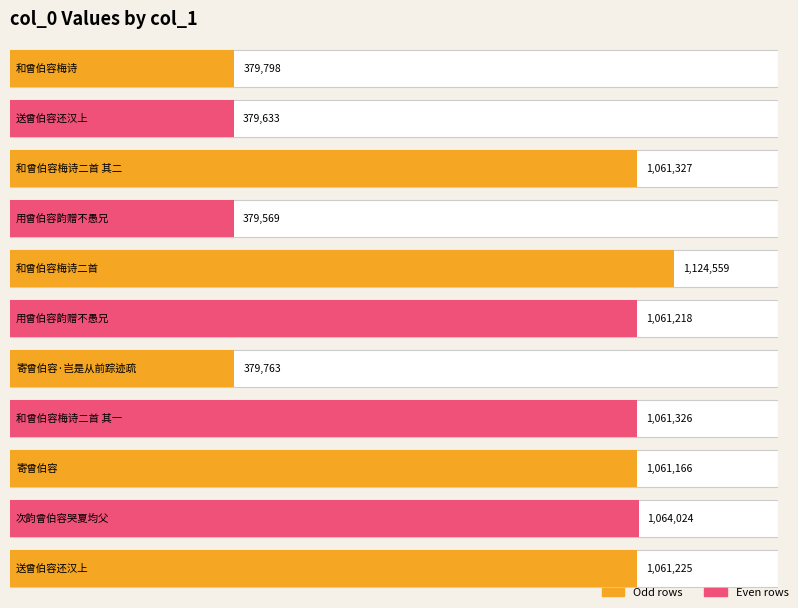

What is the difference between the values at 寄曾伯容·岂是从前踪迹疏 and 送曾伯容还汉上?

681462